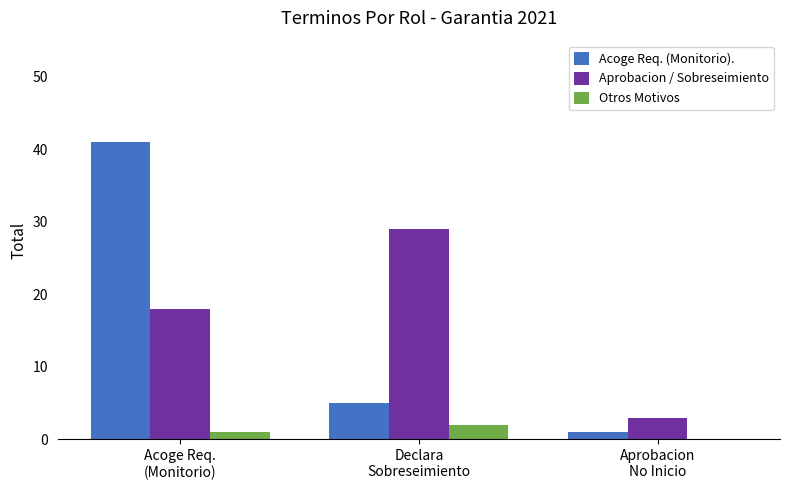

What is the greatest value displayed?

41